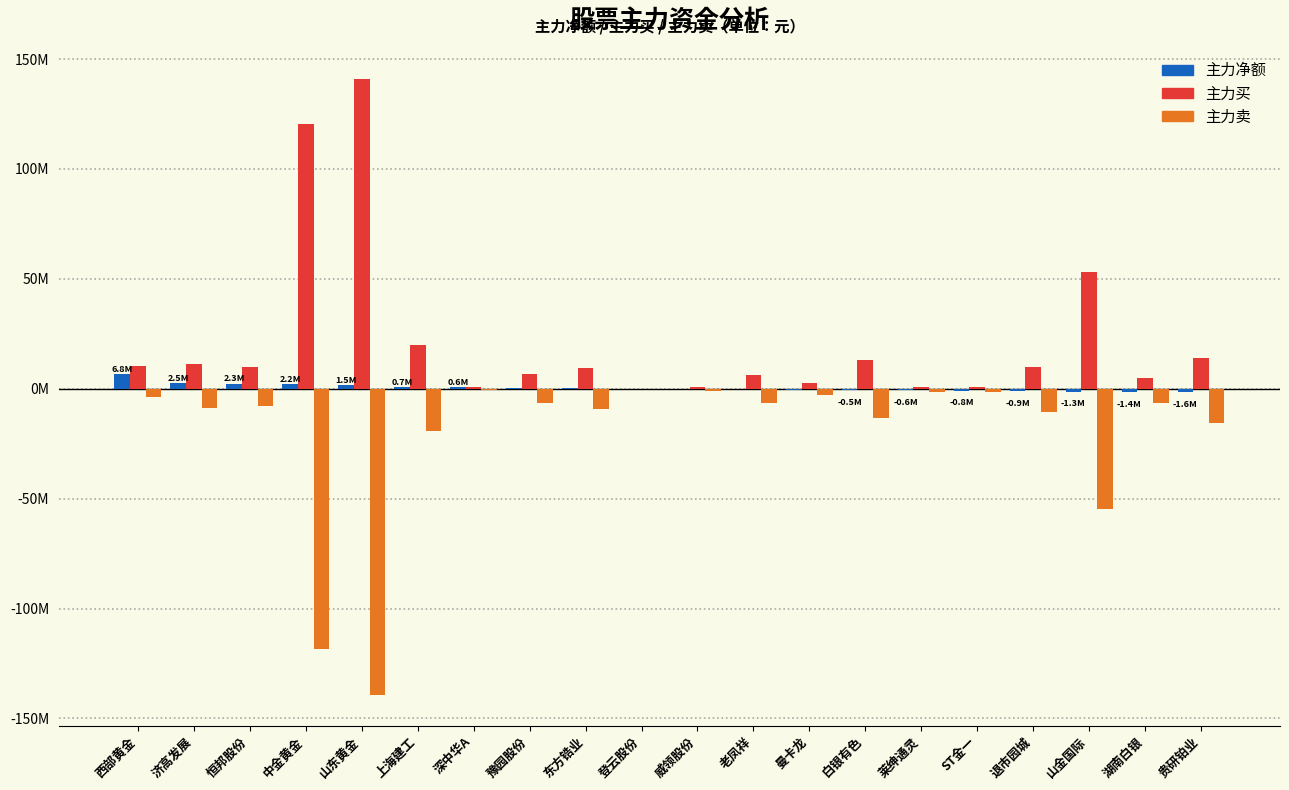

Does the chart contain stacked bars?

No